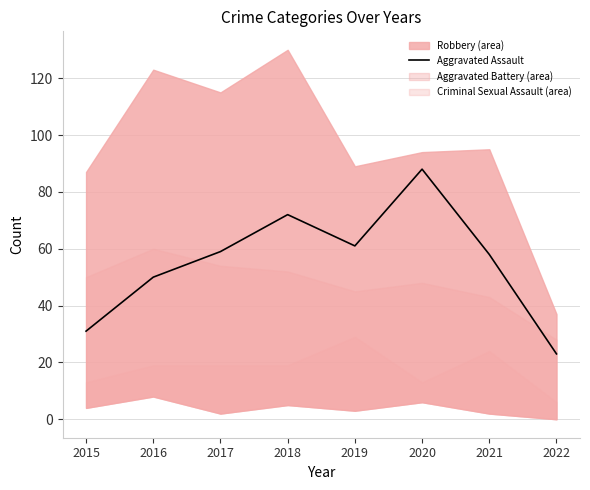

Is it true that the value at 2016 is 50?

True